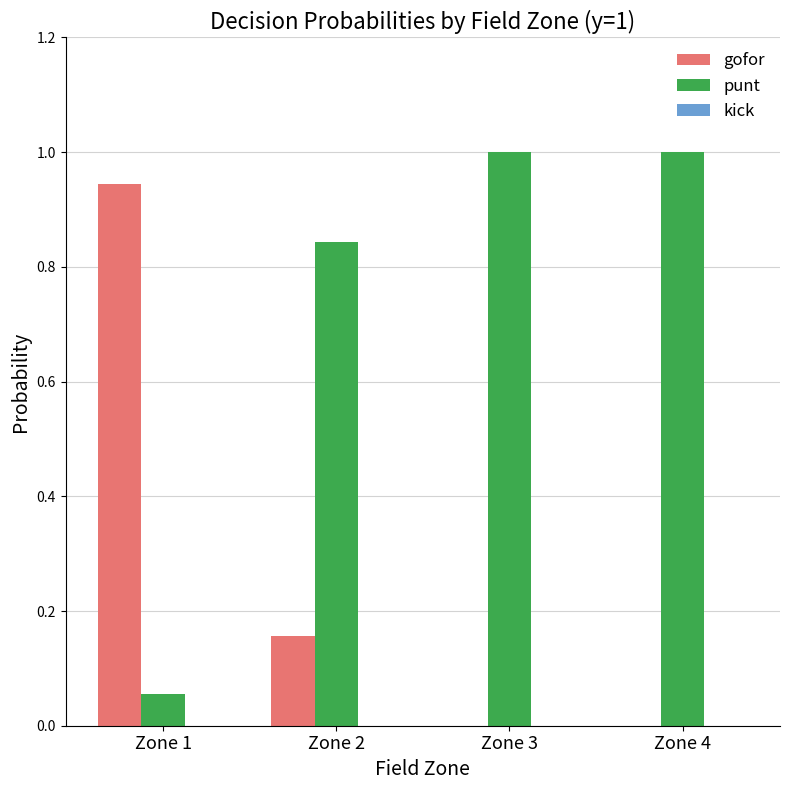

Are the bars grouped side by side (vs. stacked)?

Yes